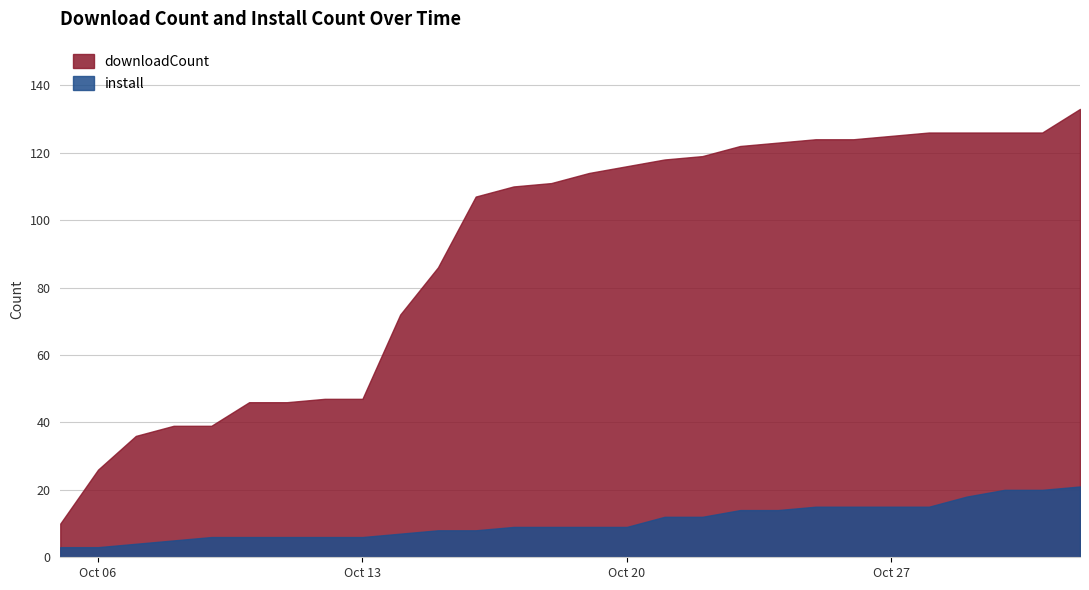

What is the sum of the downloadCount values at 2025-10-16 and 2025-10-12?

154